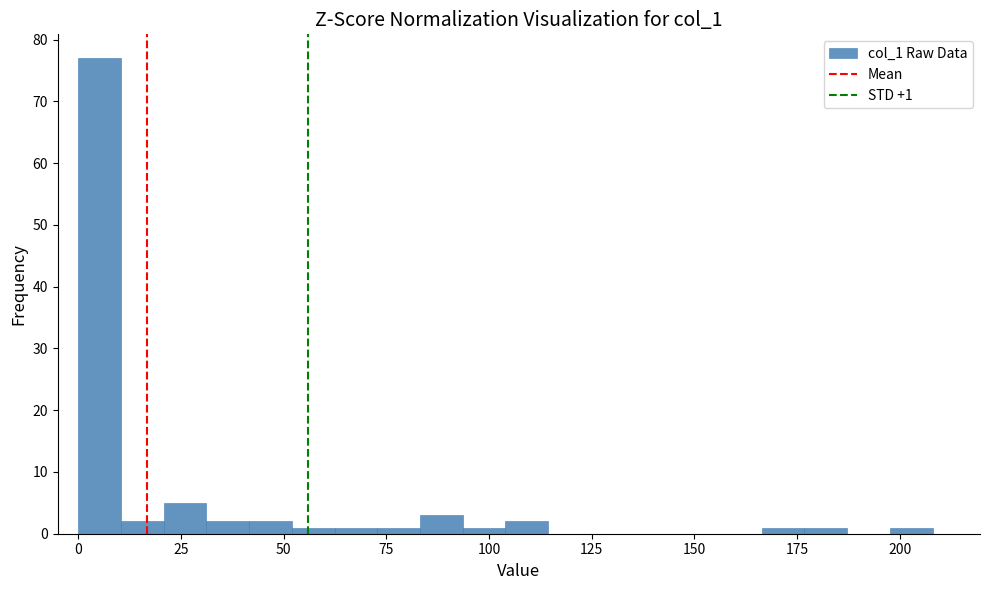

Read against the x-axis, roughly where is the centre of the tallest bar?

5